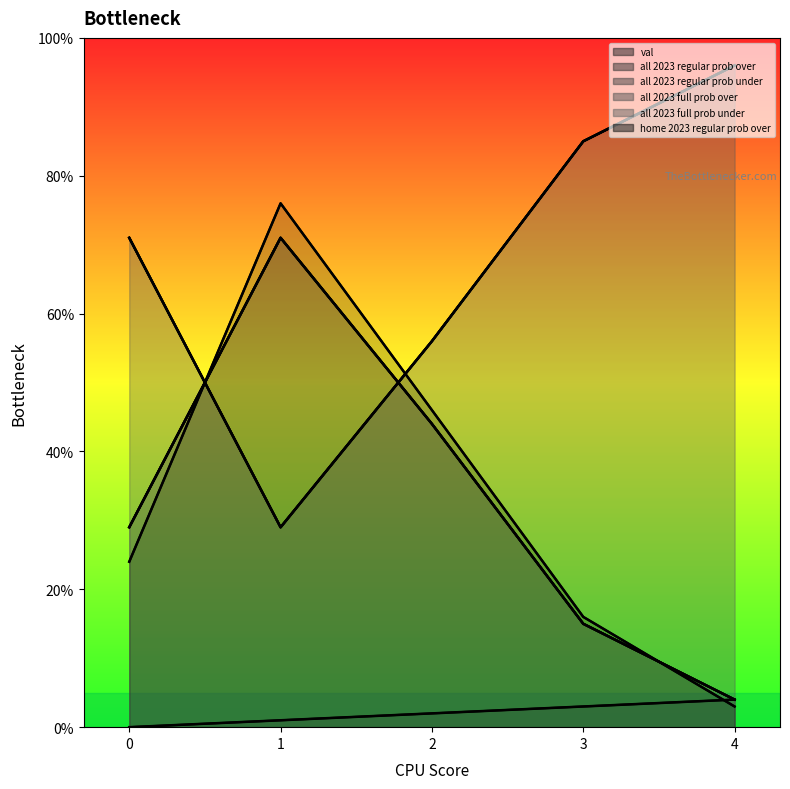

What is the difference between the maximum and minimum values in the all 2023 full prob over series?

67